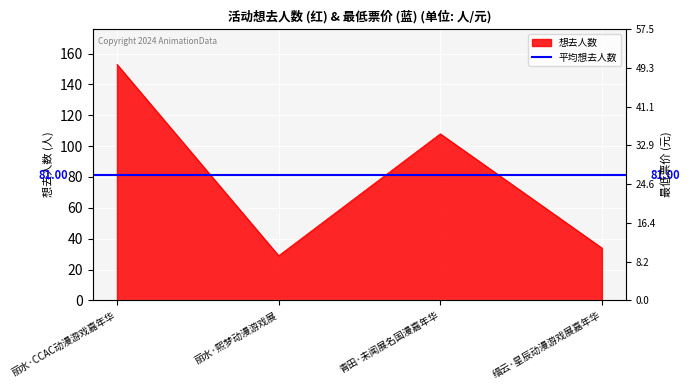

What is the spread (max minus min) of values at 缙云·星辰动漫游戏展嘉年华?

4.1